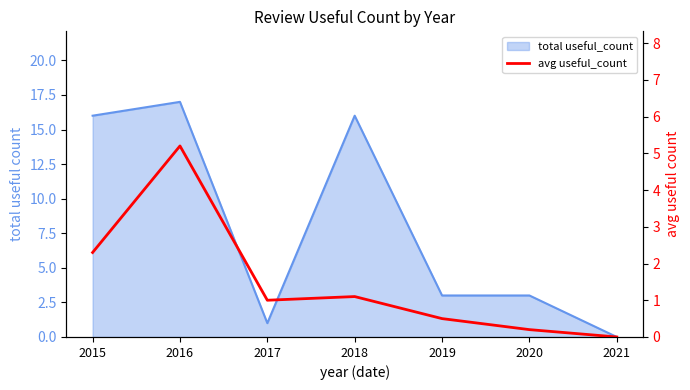

Reading left to right, what are all the values shown in this chart?

2.3	5.2	1.0	1.1	0.5	0.2	0.0